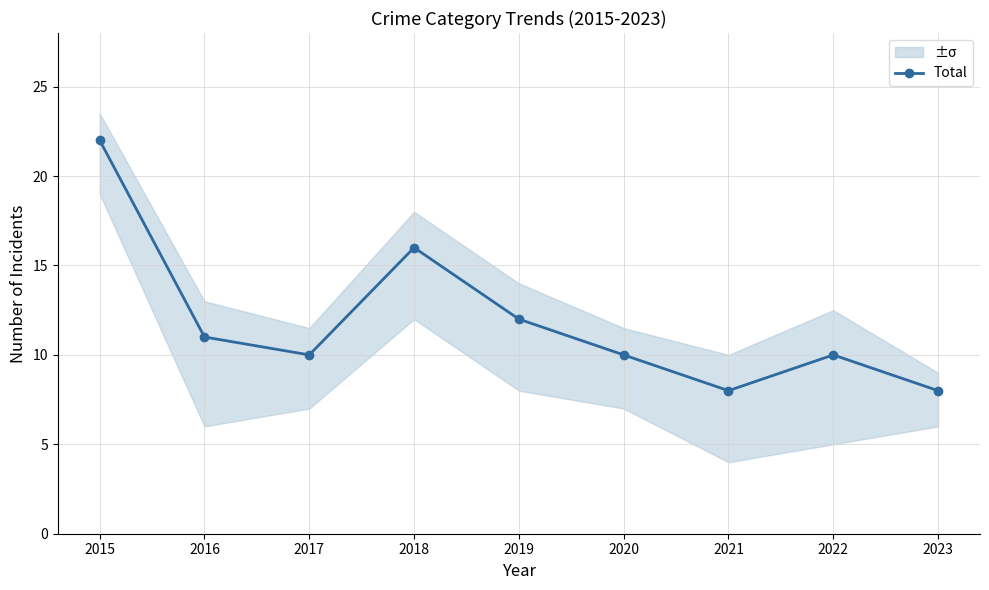

Which category has the lowest value across all series?

2021